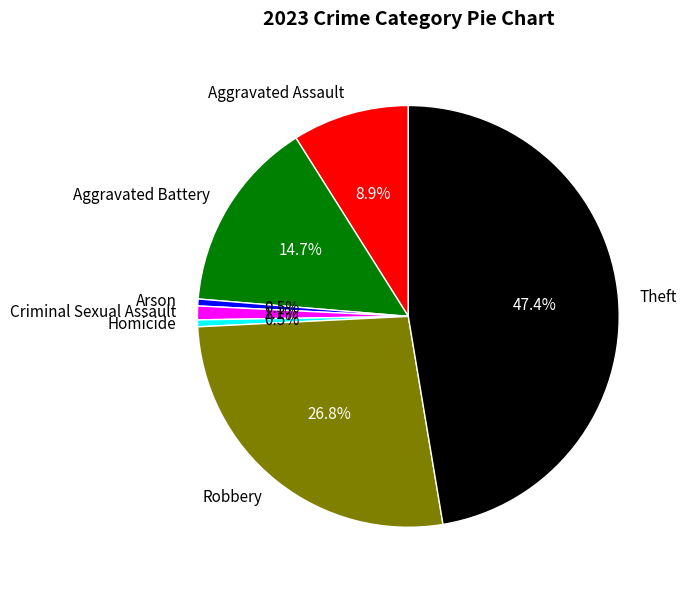

Does Aggravated Battery represent more than half of the total?

No